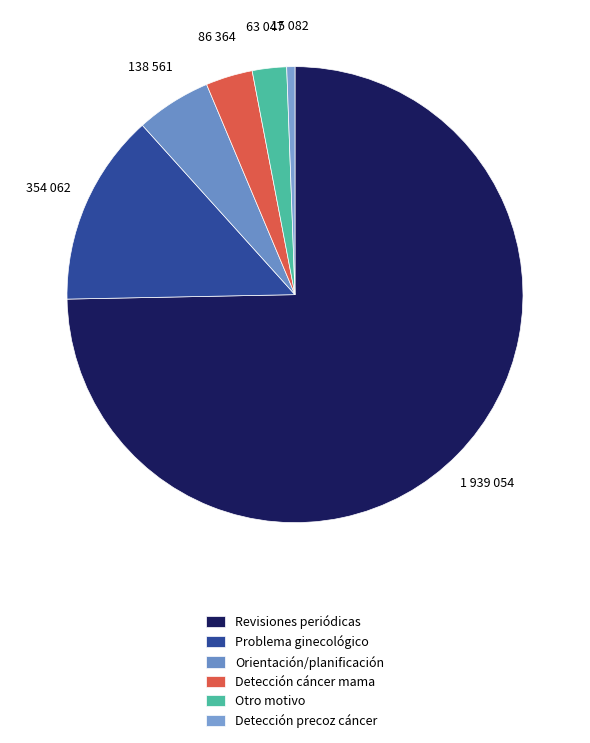

To the nearest percent, what percentage of the pie is Detección precoz cáncer?

1%